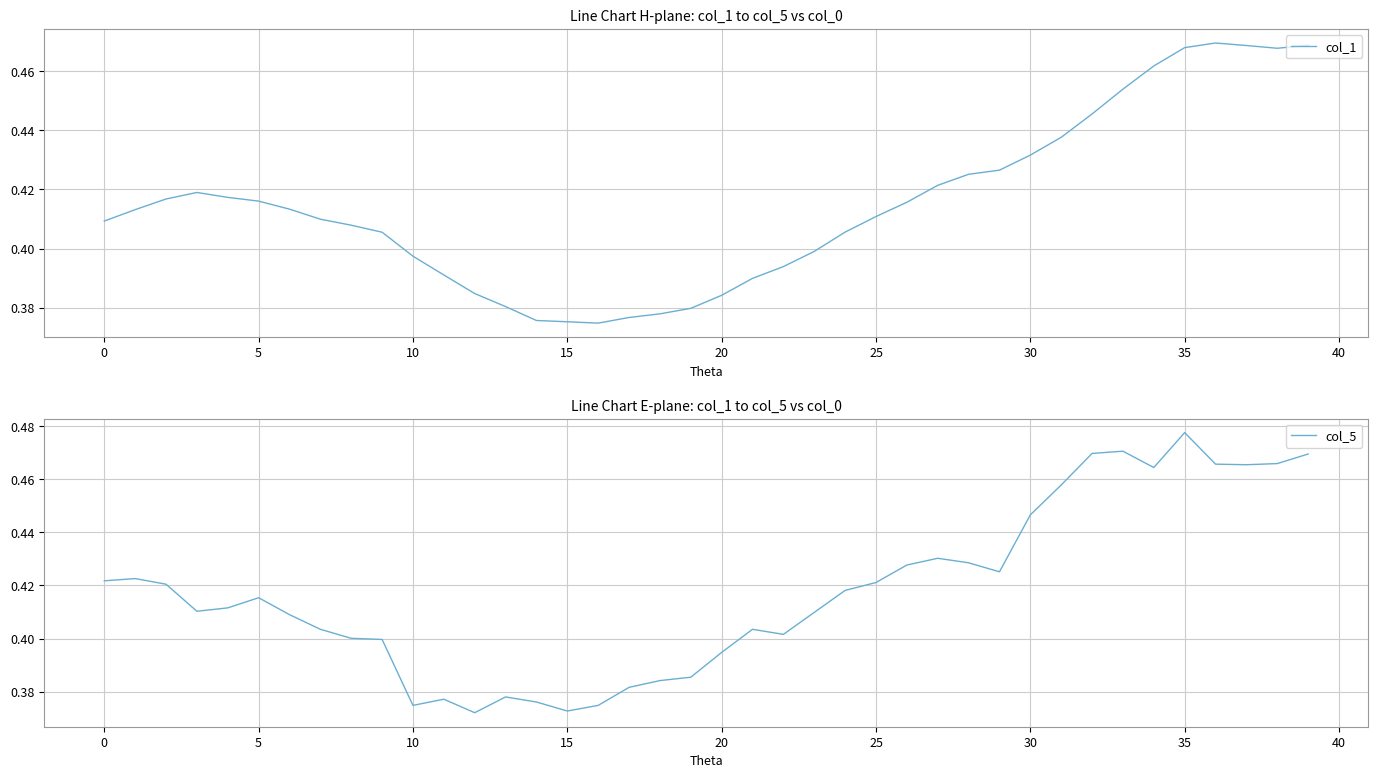

Reading left to right, extract all data points from this chart.

col_1: 0.4	0.4	0.4	0.4	0.4	0.4	0.4	0.4	0.4	0.4	0.4	0.4	0.4	0.4	0.4	0.4	0.4	0.4	0.4	0.4	0.4	0.4	0.4	0.4	0.4	0.4	0.4	0.4	0.4	0.4	0.4	0.4	0.4	0.5	0.5	0.5	0.5	0.5	0.5	0.5
col_5: 0.4	0.4	0.4	0.4	0.4	0.4	0.4	0.4	0.4	0.4	0.4	0.4	0.4	0.4	0.4	0.4	0.4	0.4	0.4	0.4	0.4	0.4	0.4	0.4	0.4	0.4	0.4	0.4	0.4	0.4	0.4	0.5	0.5	0.5	0.5	0.5	0.5	0.5	0.5	0.5